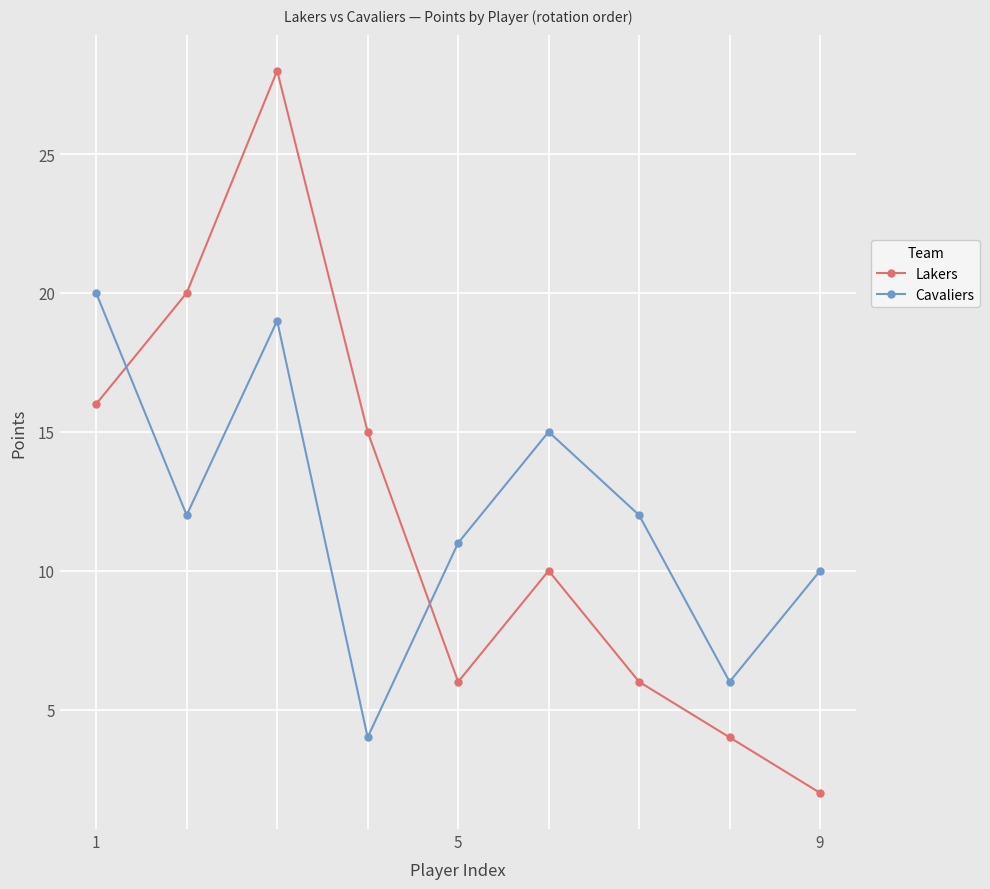

How many lines are shown in the chart?

2